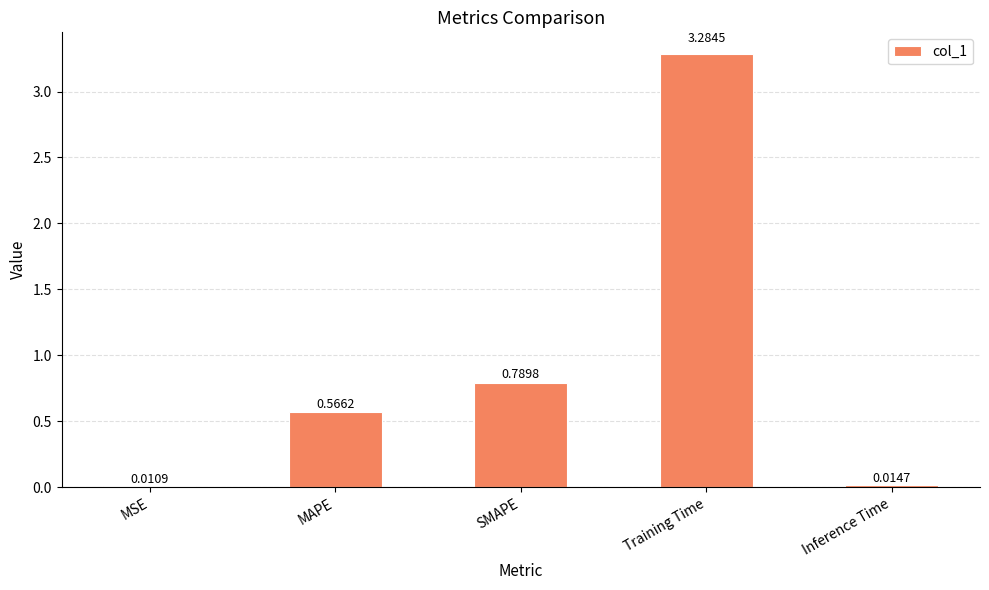

What position from the left is MSE?

1